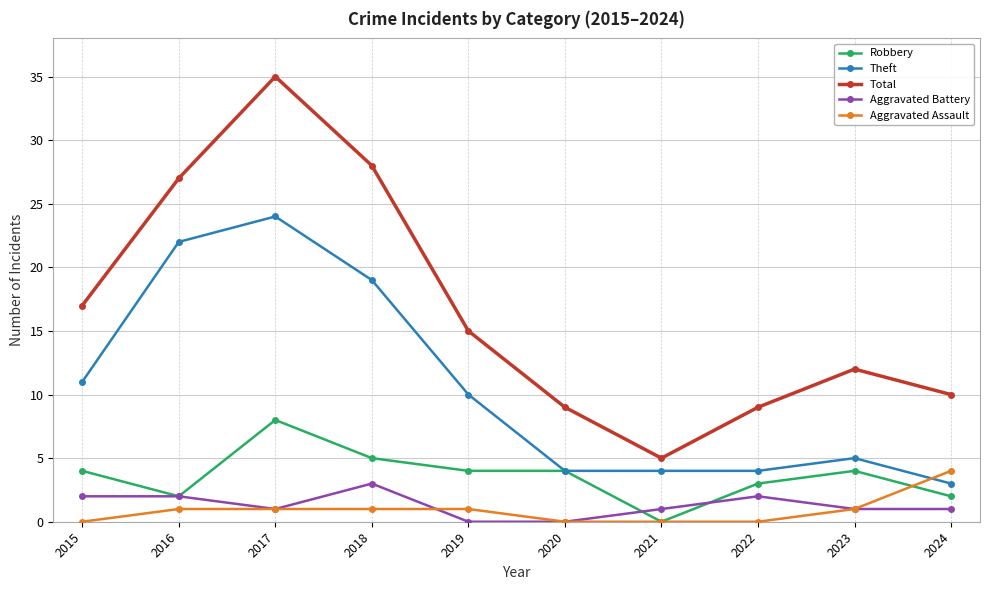

At which label does Theft first exceed 10?

2015